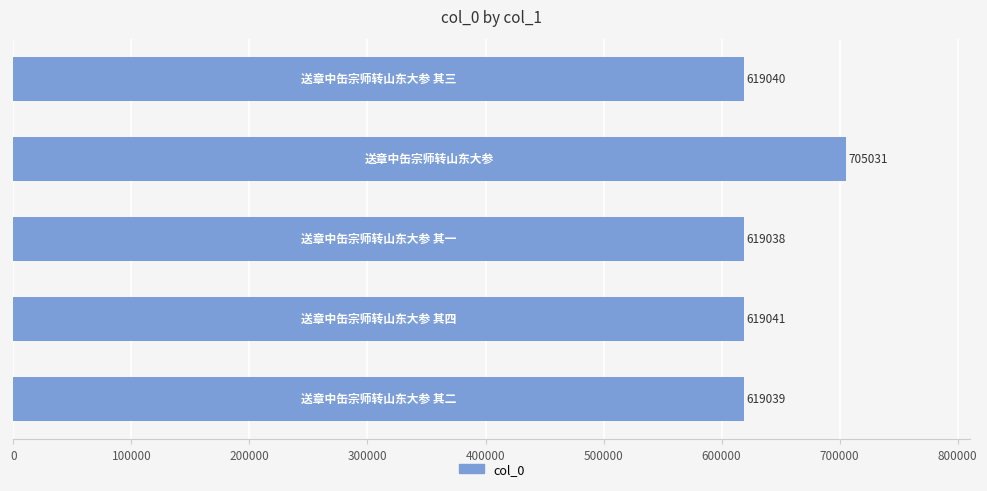

What is the average value?

636238